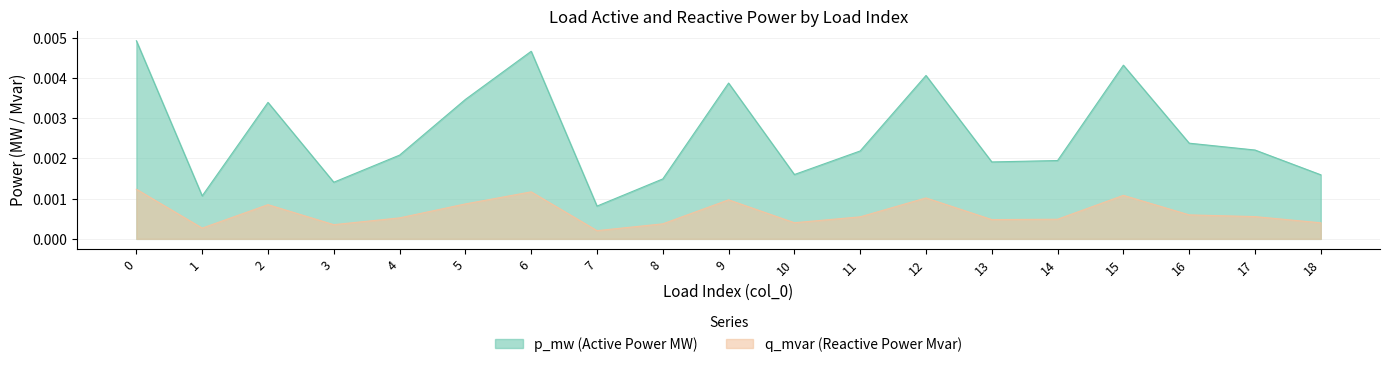

True or false: p_mw and q_mvar cross at least once.

False